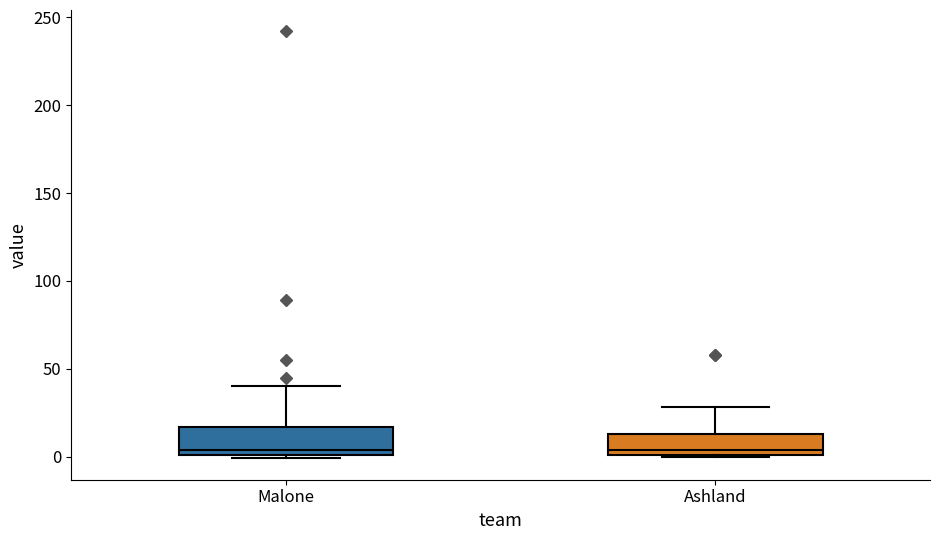

Where is the upper edge of the box for Ashland on the y-axis? The values are not printed on the chart, so give them approximately, as read against the axis.

15